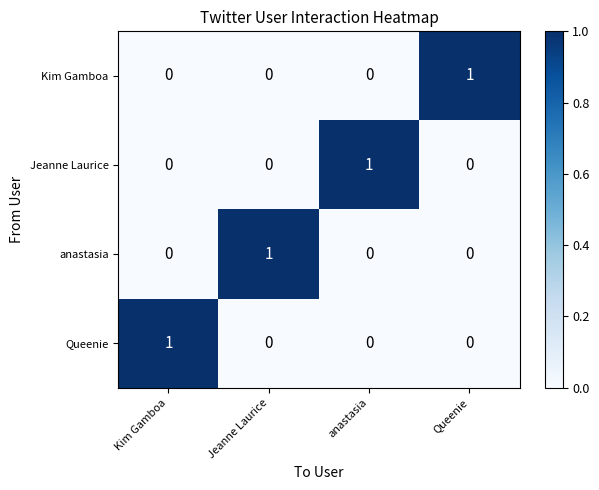

Count the number of data series in this chart.

4